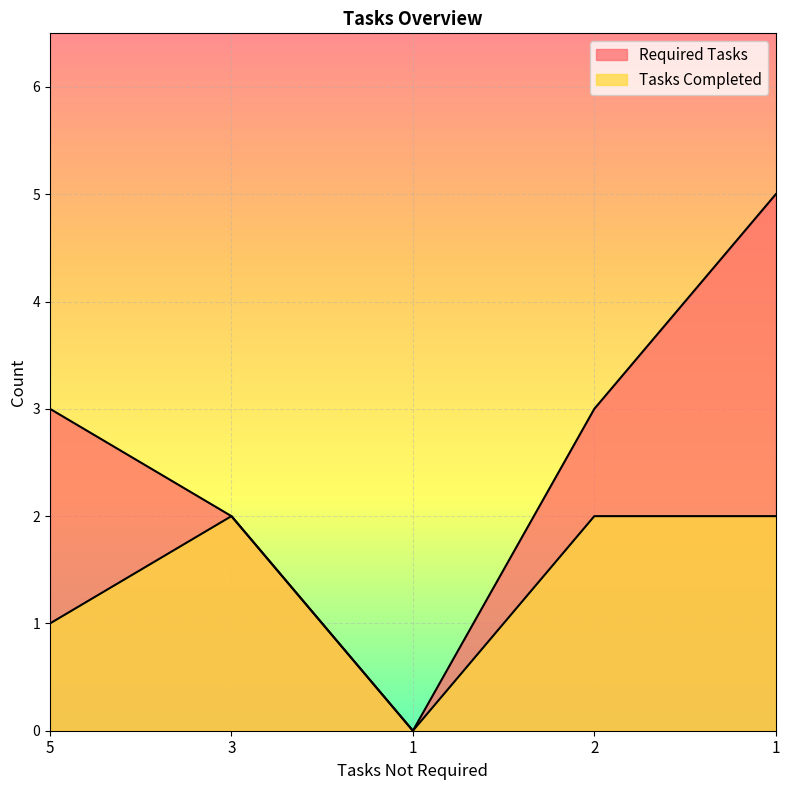

List the labels in order of Tasks Completed value, smallest first.

1, 5, 3, 2, 1